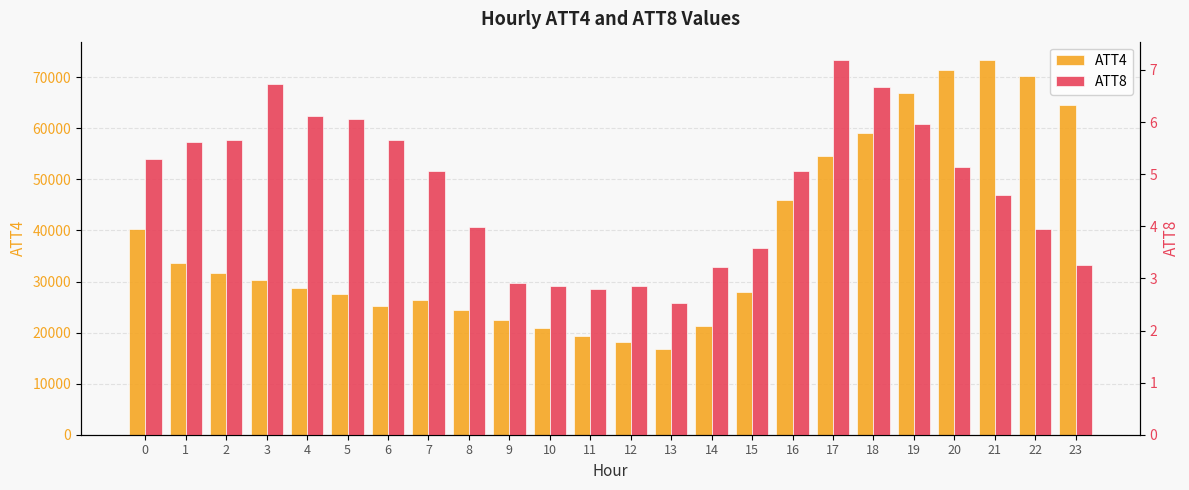

At how many categories does at least one series exceed 21870?

19